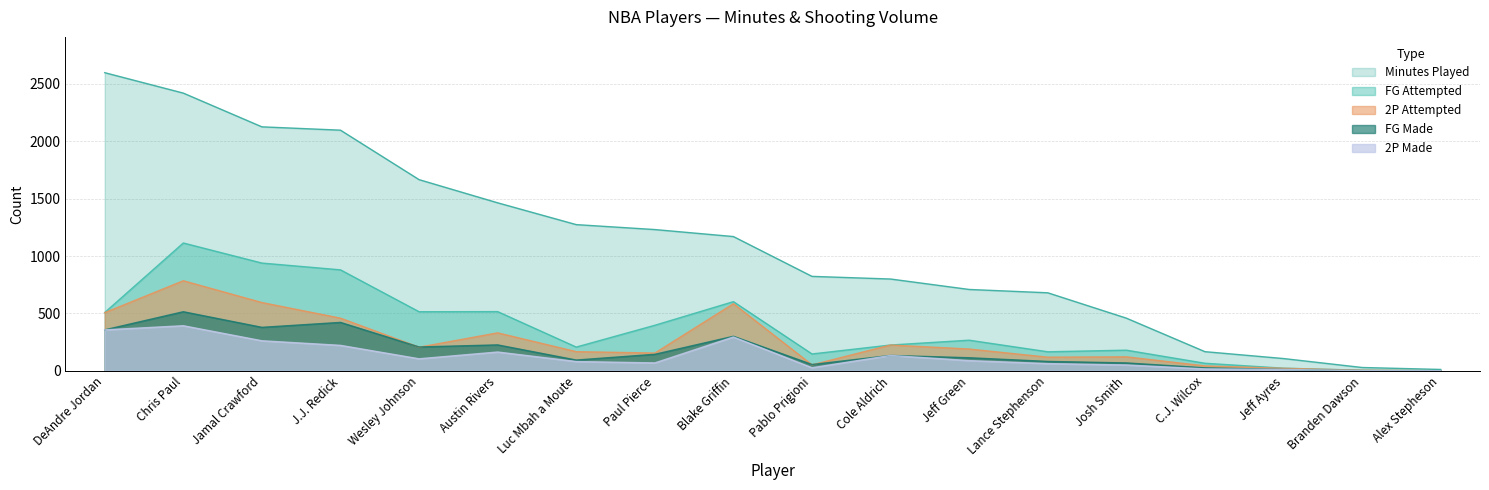

Which category has the highest value across all series?

DeAndre Jordan